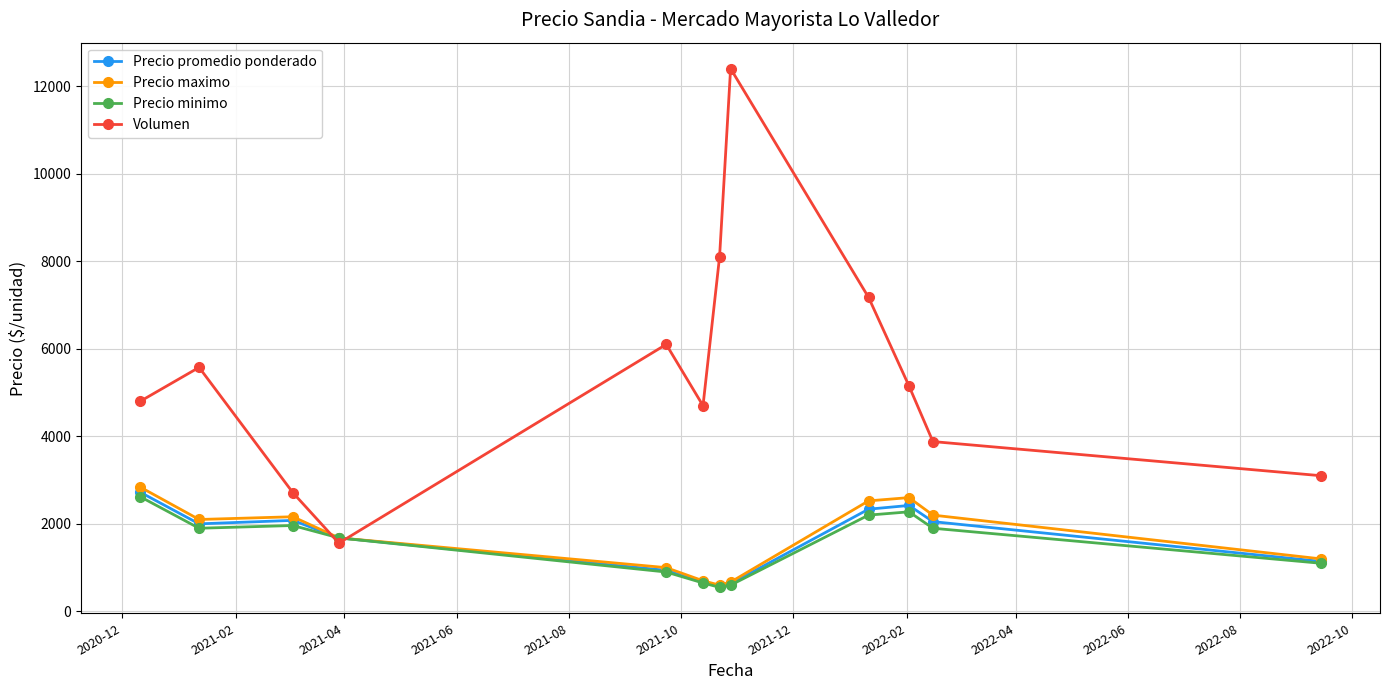

True or false: Volumen has more than 1 interior local peaks.

True